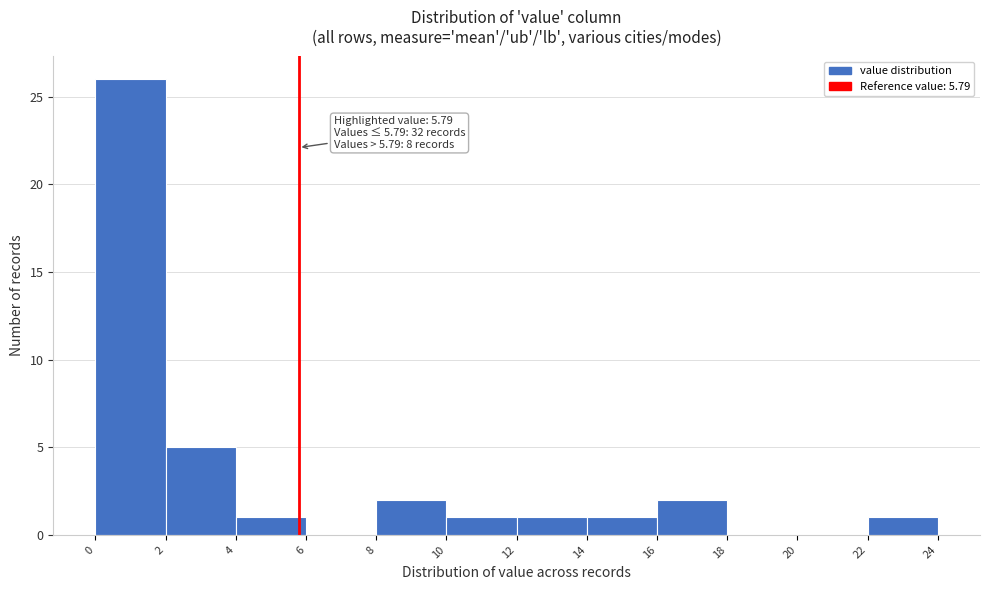

Over which range of the x-axis is the bar tallest?

0 to 2